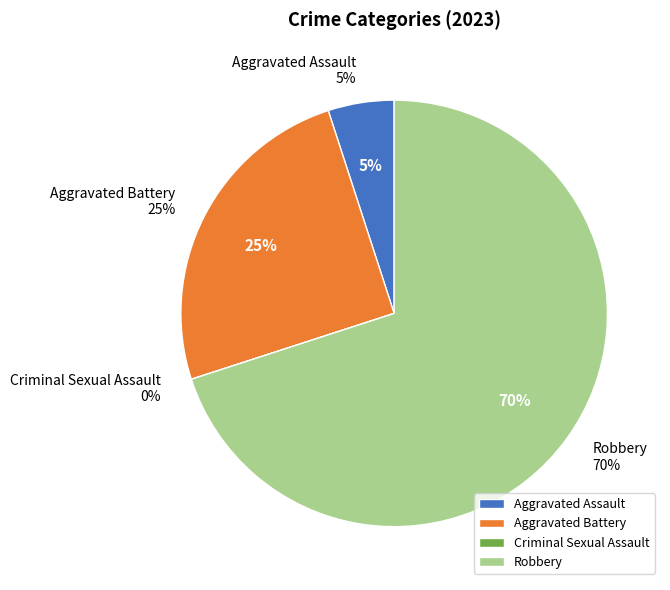

To the nearest percent, what is the difference between the Aggravated Battery and Aggravated Assault slice percentages?

20%